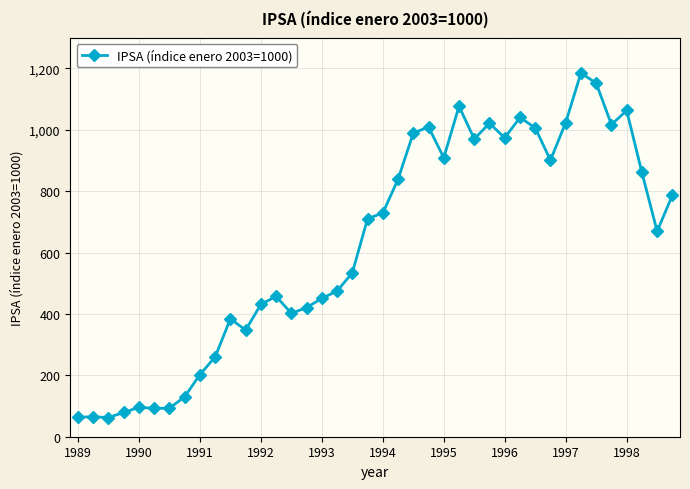

What is the sum of all values?

24972.2